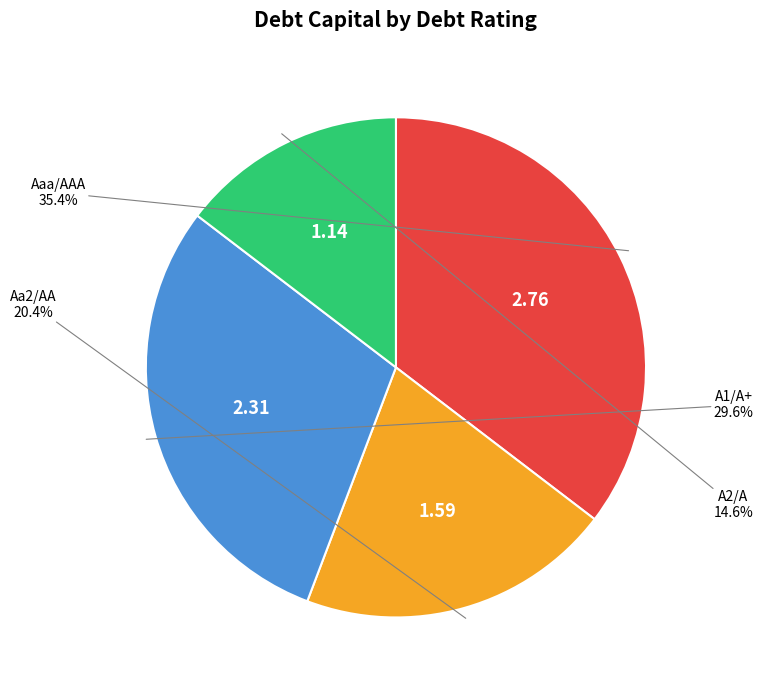

To the nearest percent, what is the combined percentage of Aaa/AAA and A1/A+?

65%